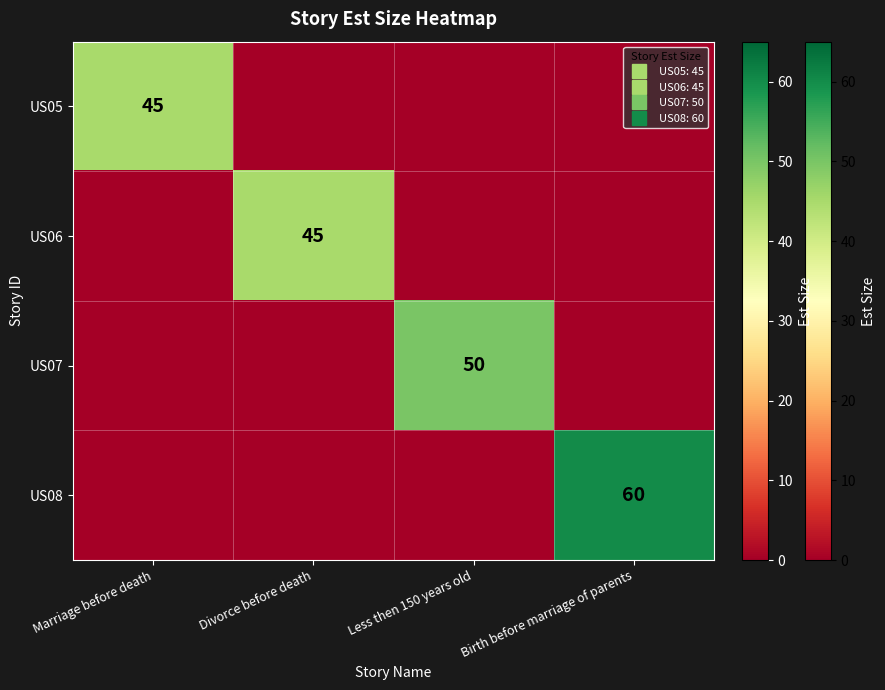

Which series has the widest spread of values?

US08